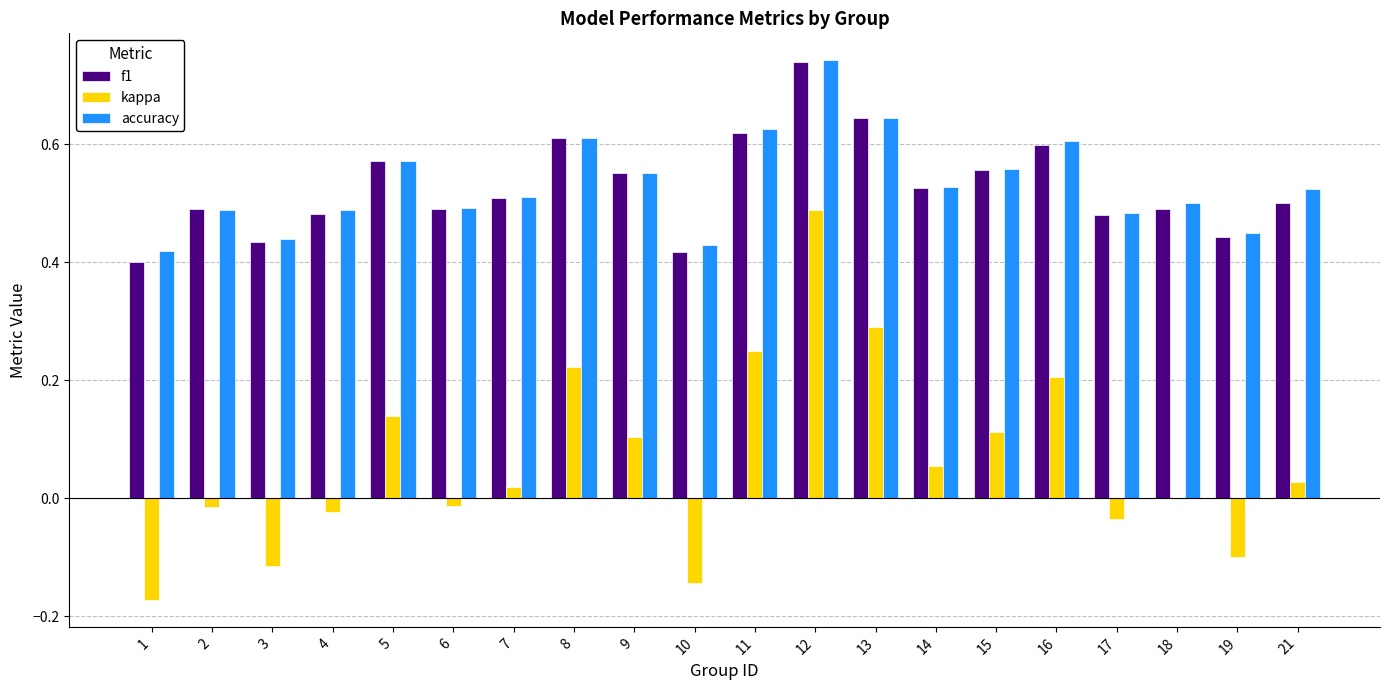

How many groups of bars are there?

20